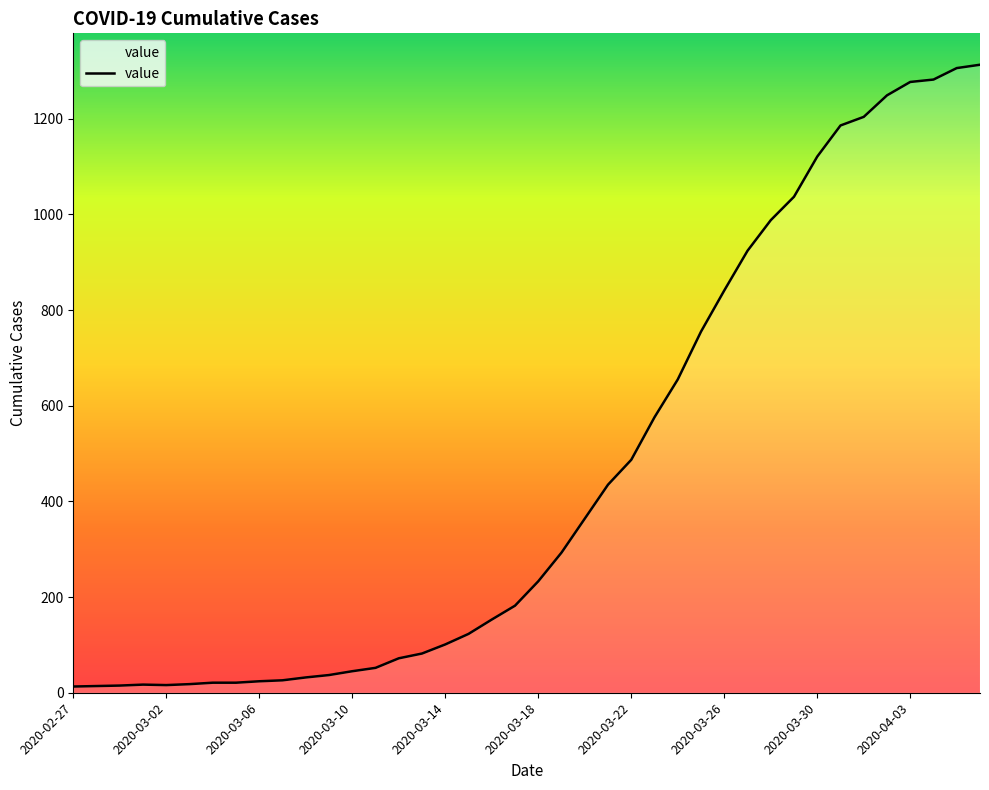

What is the greatest value displayed?

1313